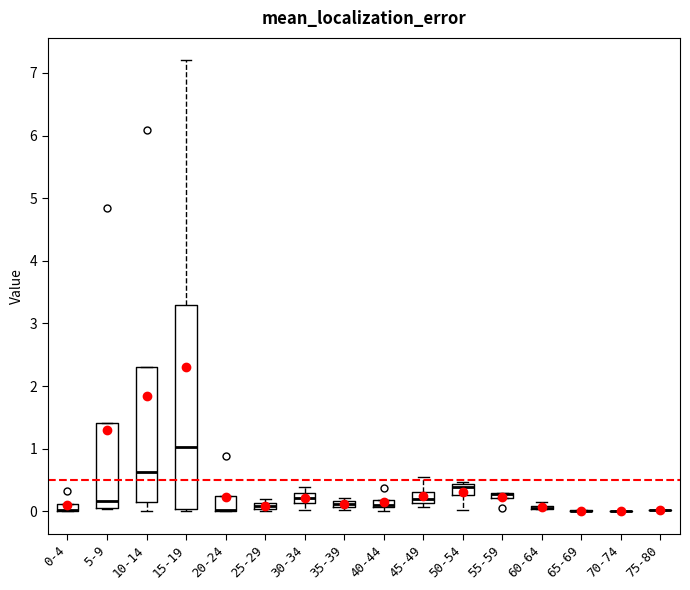

Which box is the tallest, from its lower edge to its upper edge?

15-19